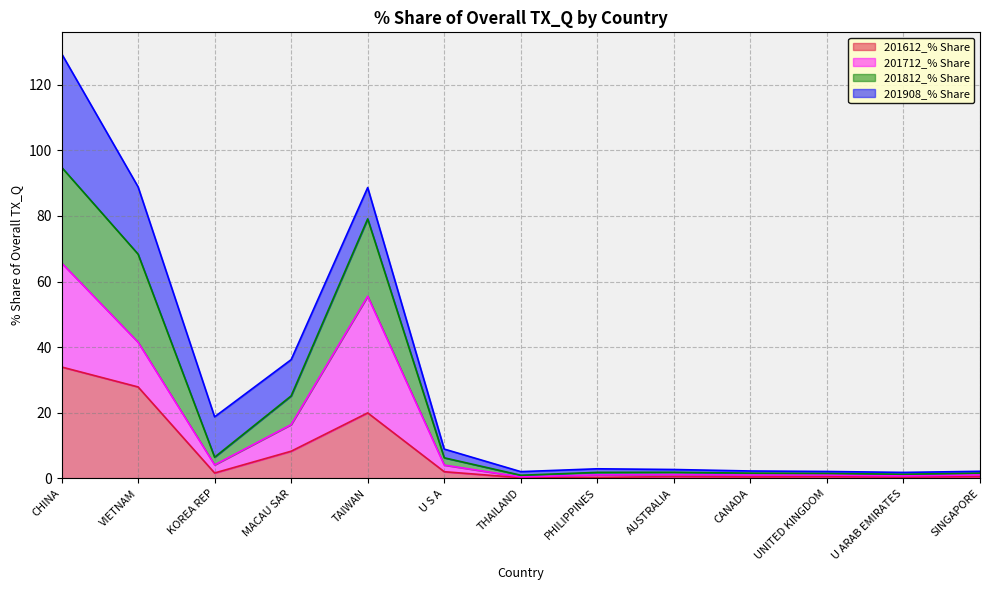

Rank the categories by 201612_% Share value from lowest to highest.

THAILAND, PHILIPPINES, U ARAB EMIRATES, CANADA, UNITED KINGDOM, AUSTRALIA, SINGAPORE, KOREA REP, U S A, MACAU SAR, TAIWAN, VIETNAM, CHINA